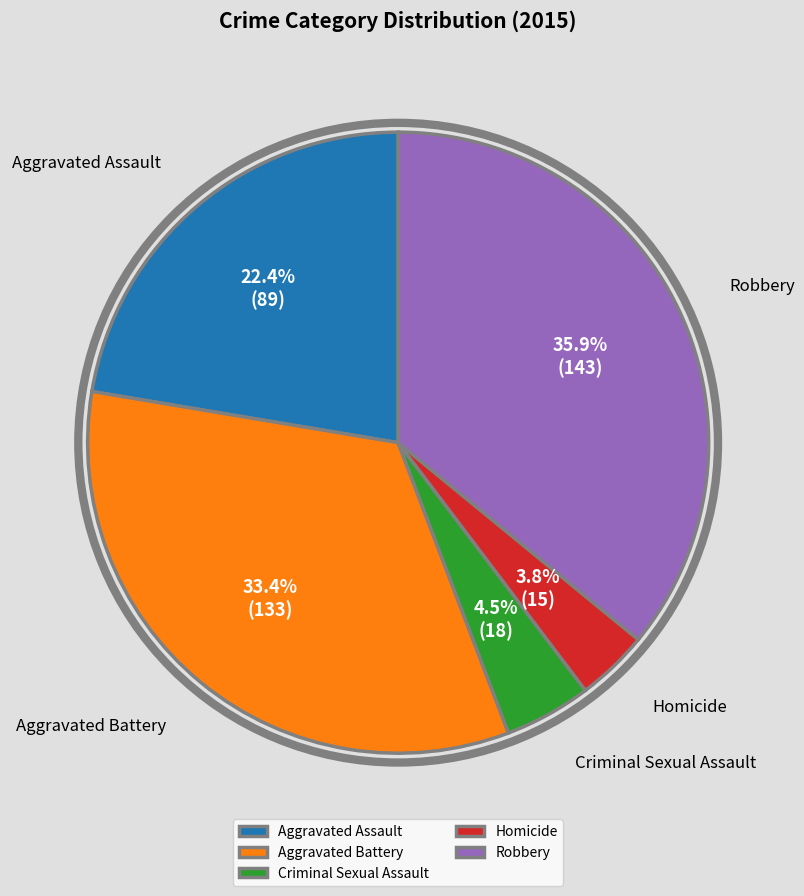

How many slices are in this pie chart?

5